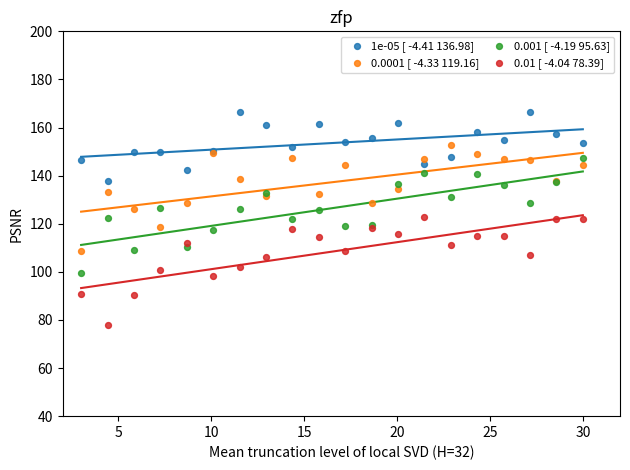

What are all the series names shown in the legend?

1e-05 [ -4.41 136.98], 0.0001 [ -4.33 119.16], 0.001 [ -4.19 95.63], 0.01 [ -4.04 78.39]